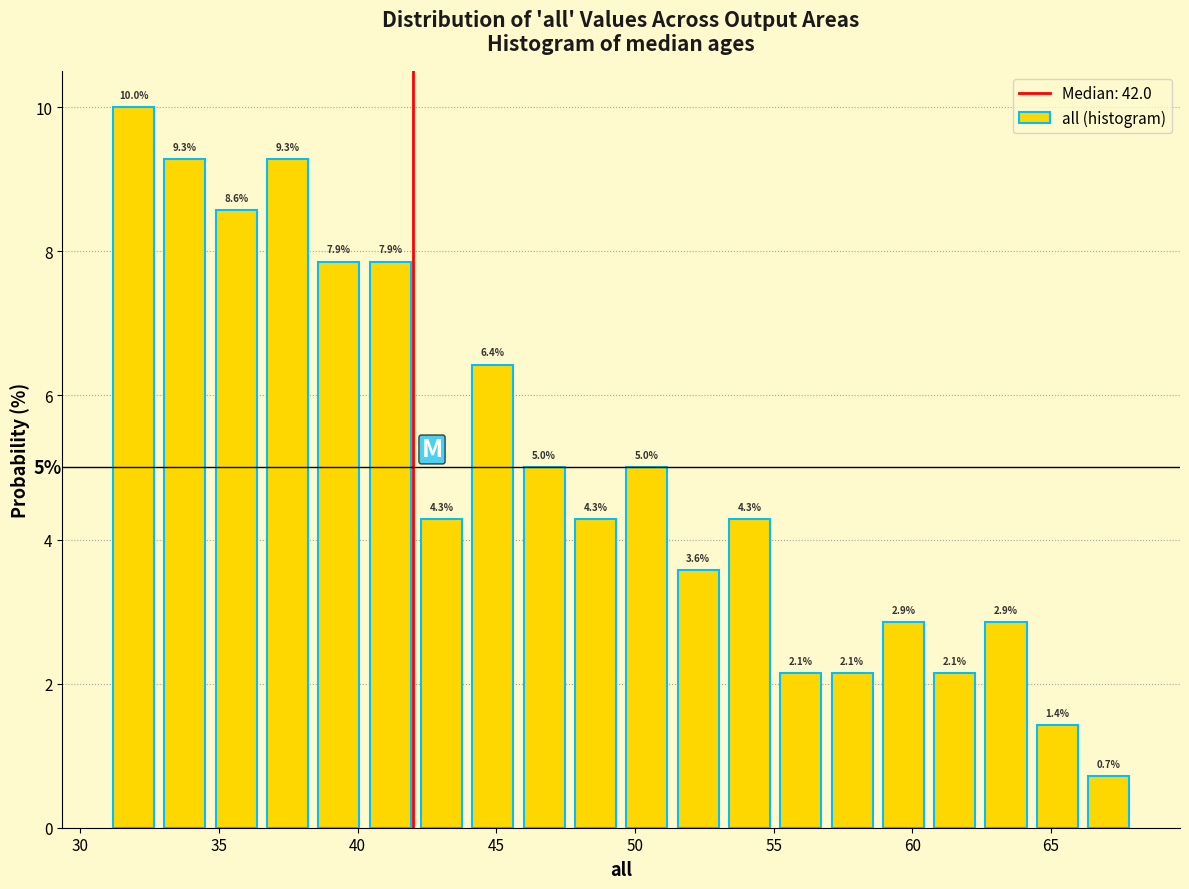

Around what value on the x-axis is the tallest bar? Give the approximate position of its centre, as read against the axis.

32.0